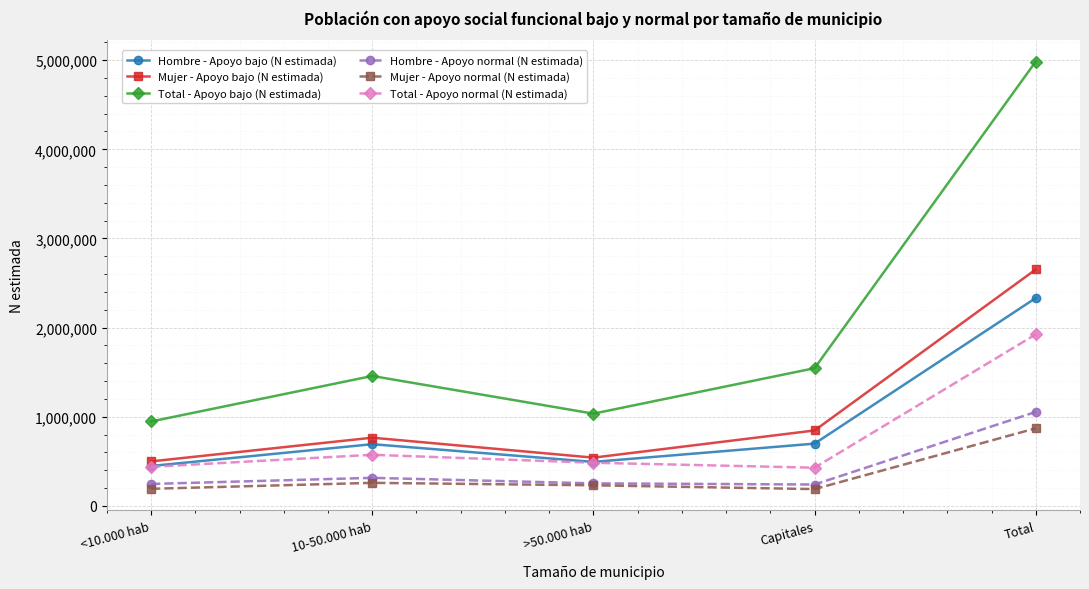

What is the total value across all series at Capitales?

3947176